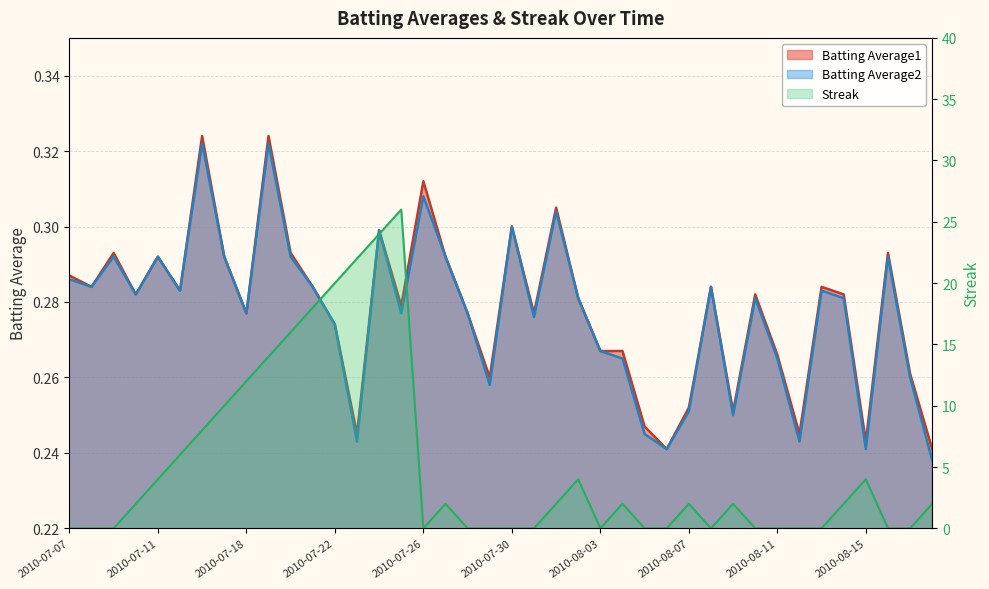

What position from the right is 2010-07-22?

28